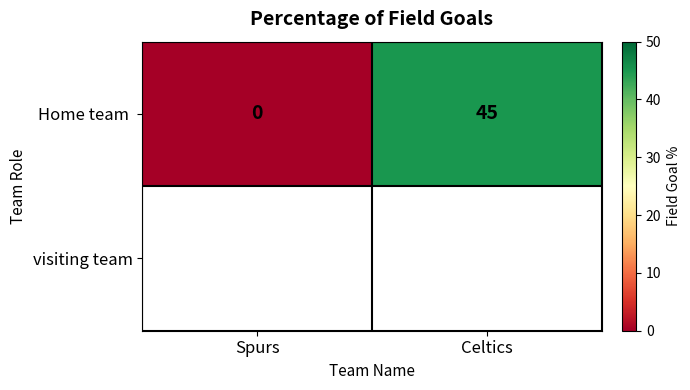

Reading left to right, transcribe all the data shown in this chart.

0	45